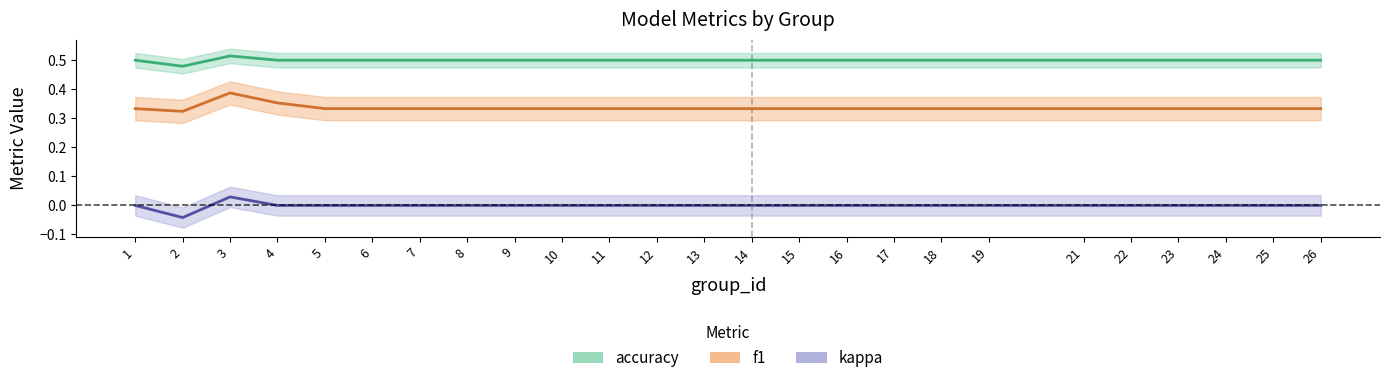

True or false: accuracy and f1 intersect in this chart.

False